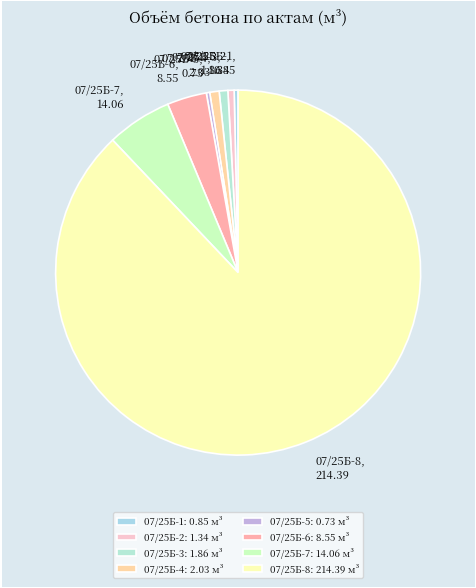

How many segments does this pie chart have?

8